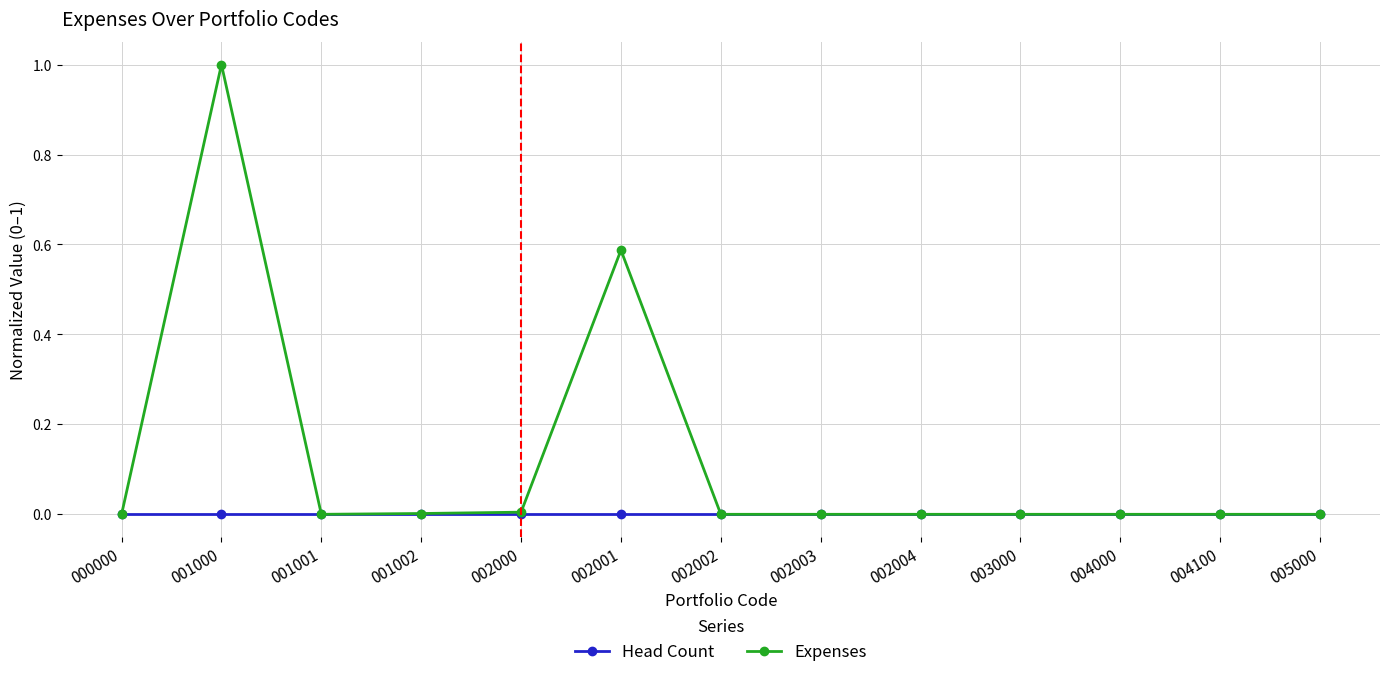

In Expenses, how many points are higher than both neighbors (excluding endpoints)?

2